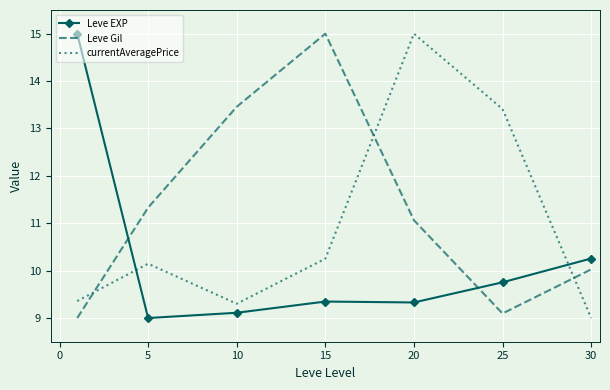

True or false: currentAveragePrice and Leve EXP cross at least once.

True